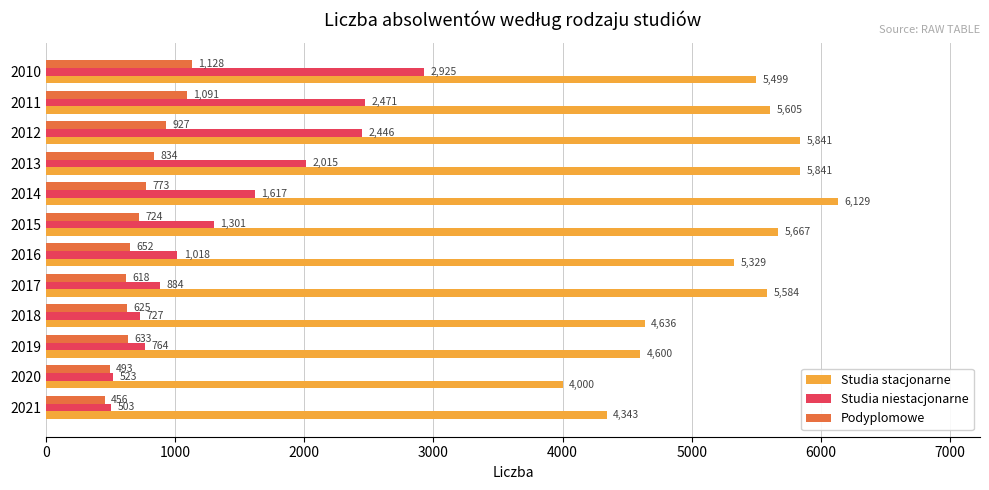

Which series has the widest spread of values?

Studia niestacjonarne